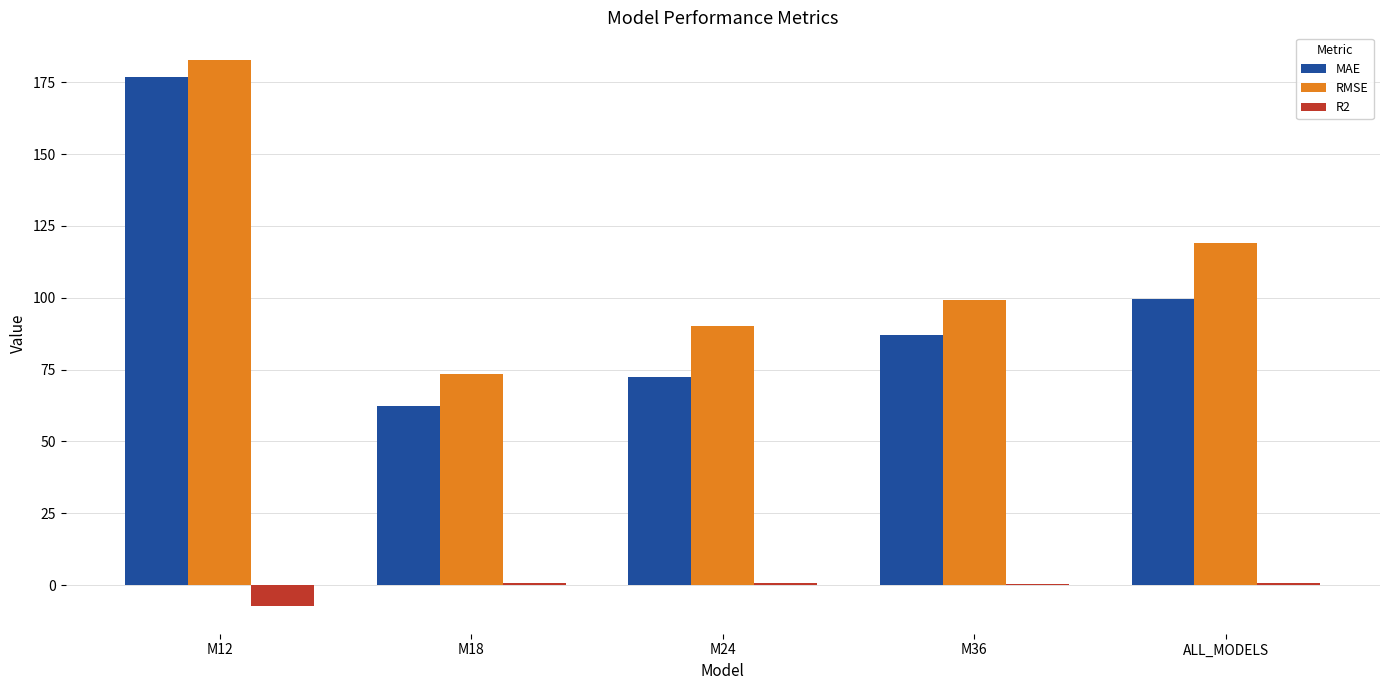

At which label does MAE reach its peak?

M12